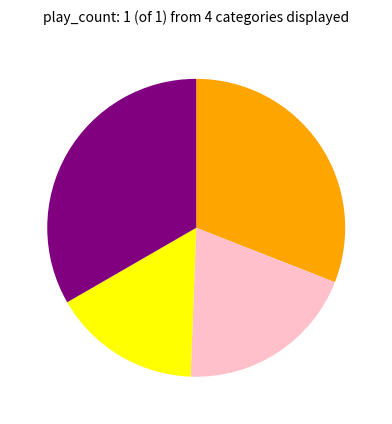

Does any single category account for the majority?

No